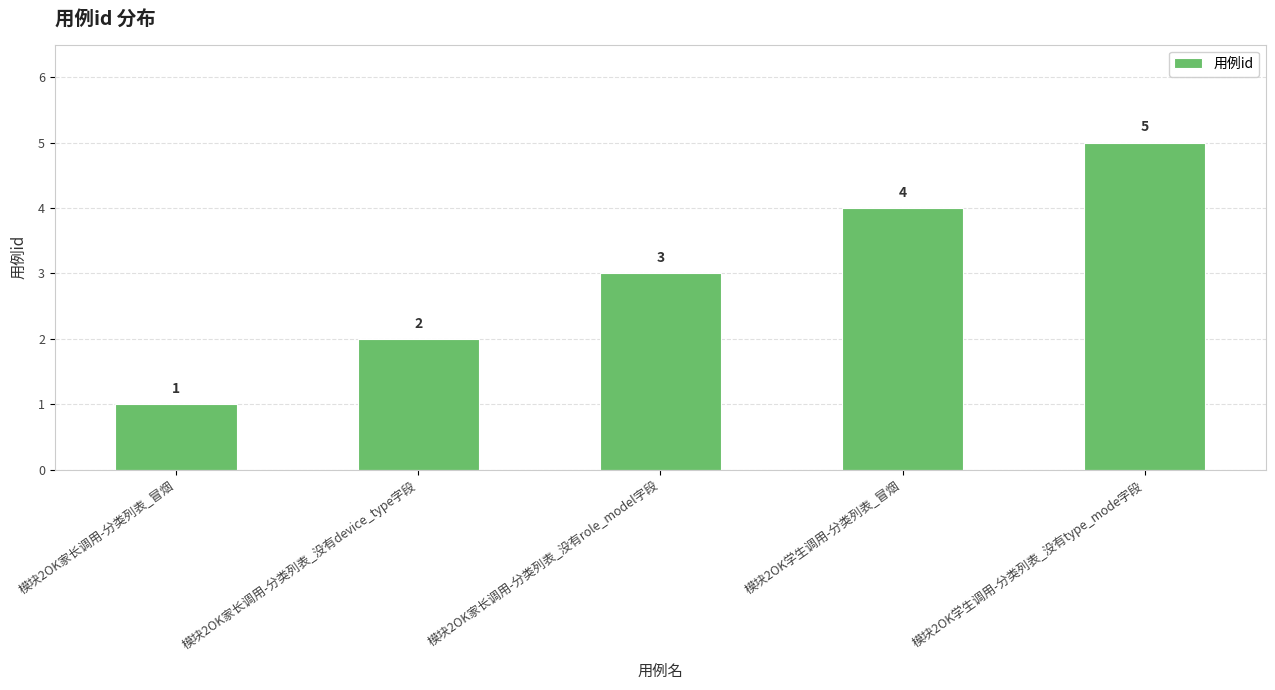

Where is the data nearest to the value 3?

模块2OK家长调用-分类列表_没有role_model字段